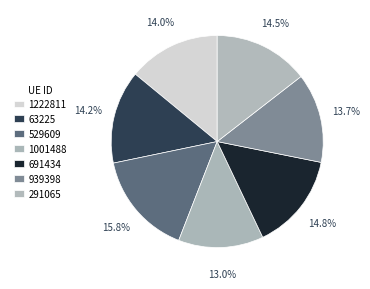

How many slices are in this pie chart?

7